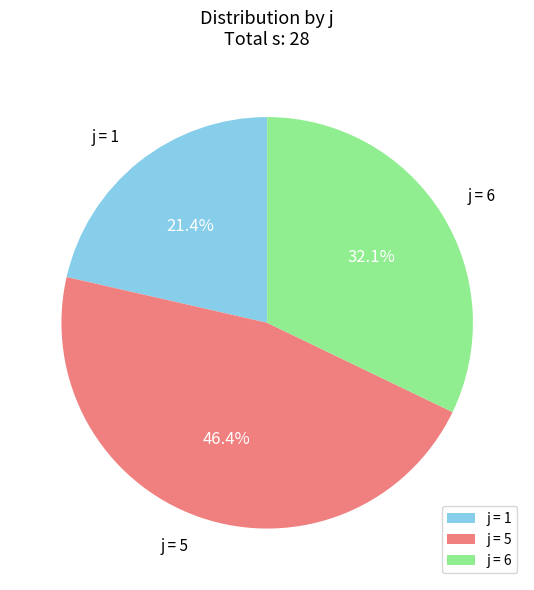

Which slice is the largest?

j = 5